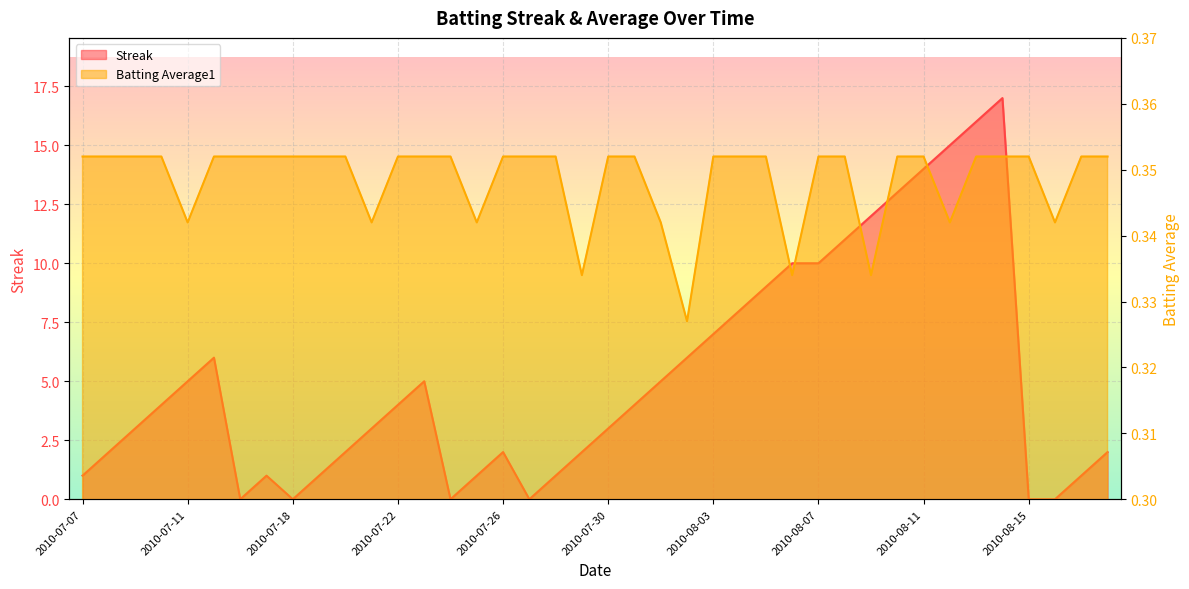

Which series has the largest range (max minus min)?

Streak